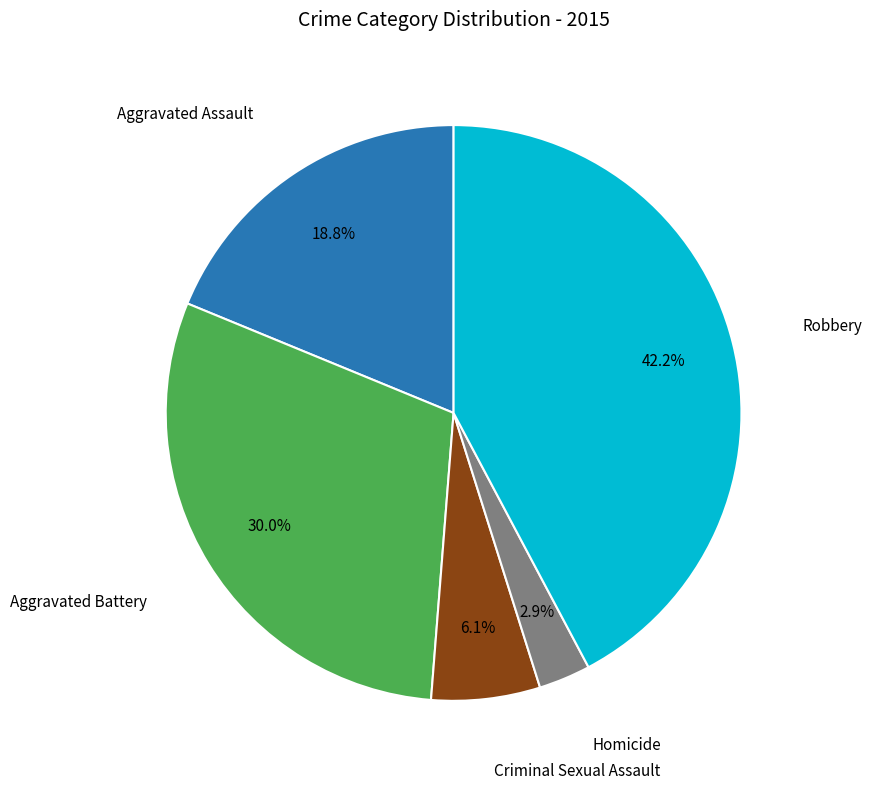

Is there any slice that represents more than half of the pie?

No